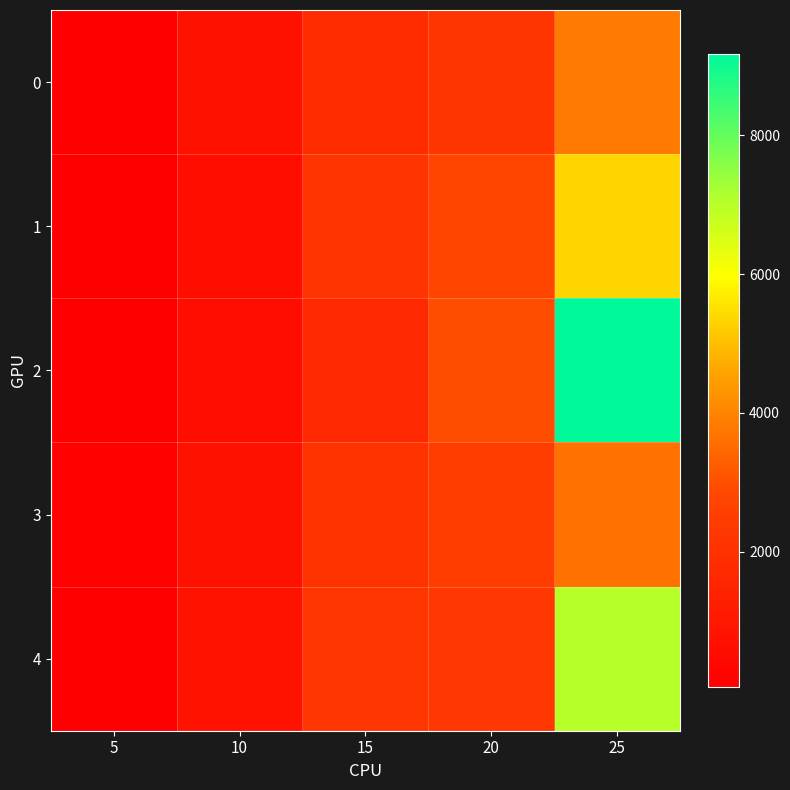

Between 20 and 25, which series saw the biggest shift?

2